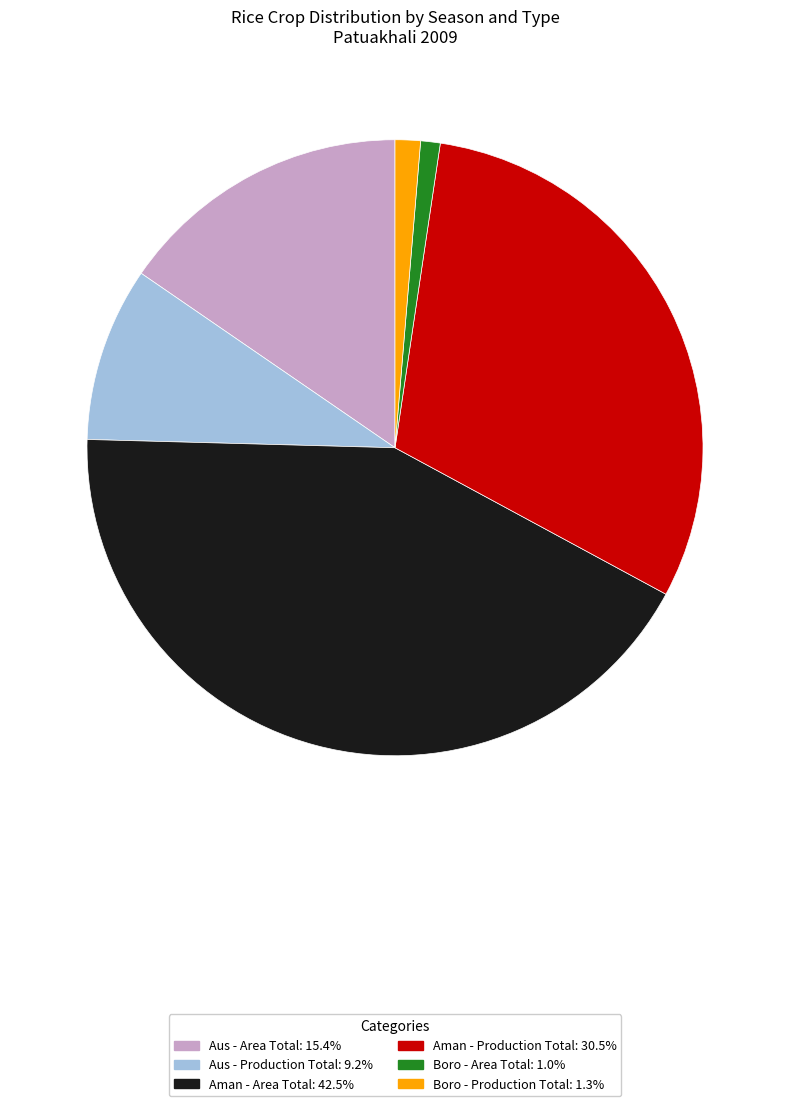

Does any single category account for the majority?

No